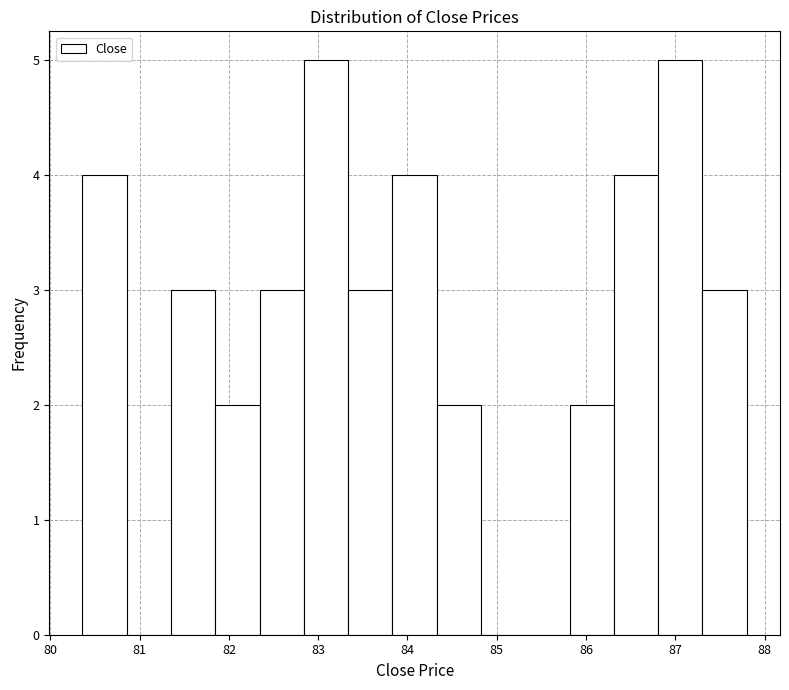

Reading left to right, transcribe this chart: for each bar, give the range it covers on the x-axis and its height. Neither the bar edges nor the heights are printed on the chart, so give them approximately, as read against the axes.

80.4 to 80.9: 4
80.9 to 81.4: 0
81.4 to 81.8: 3
81.8 to 82.3: 2
82.3 to 82.8: 3
82.8 to 83.3: 5
83.3 to 83.8: 3
83.8 to 84.3: 4
84.3 to 84.8: 2
84.8 to 85.3: 0
85.3 to 85.8: 0
85.8 to 86.3: 2
86.3 to 86.8: 4
86.8 to 87.3: 5
87.3 to 87.8: 3